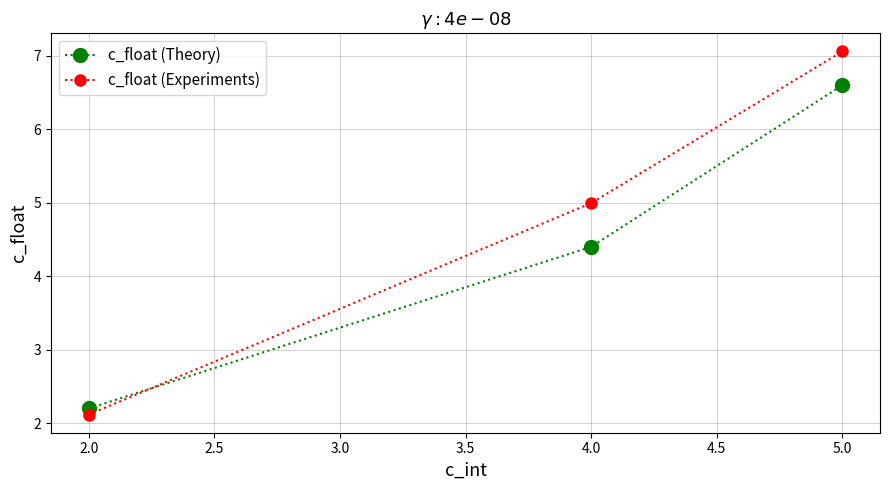

What position from the right is 2.0?

3